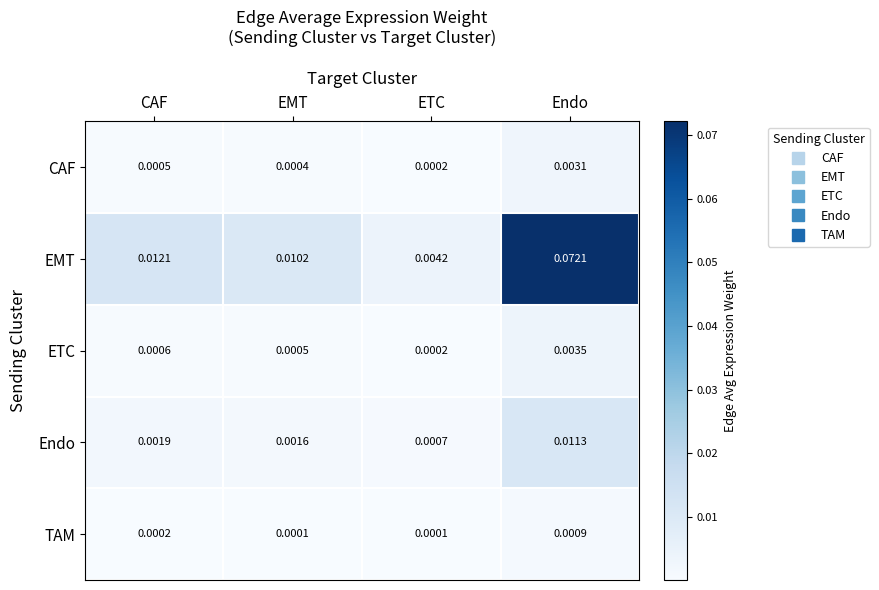

Rank the series by their maximum value, from highest to lowest.

EMT, Endo, ETC, CAF, TAM